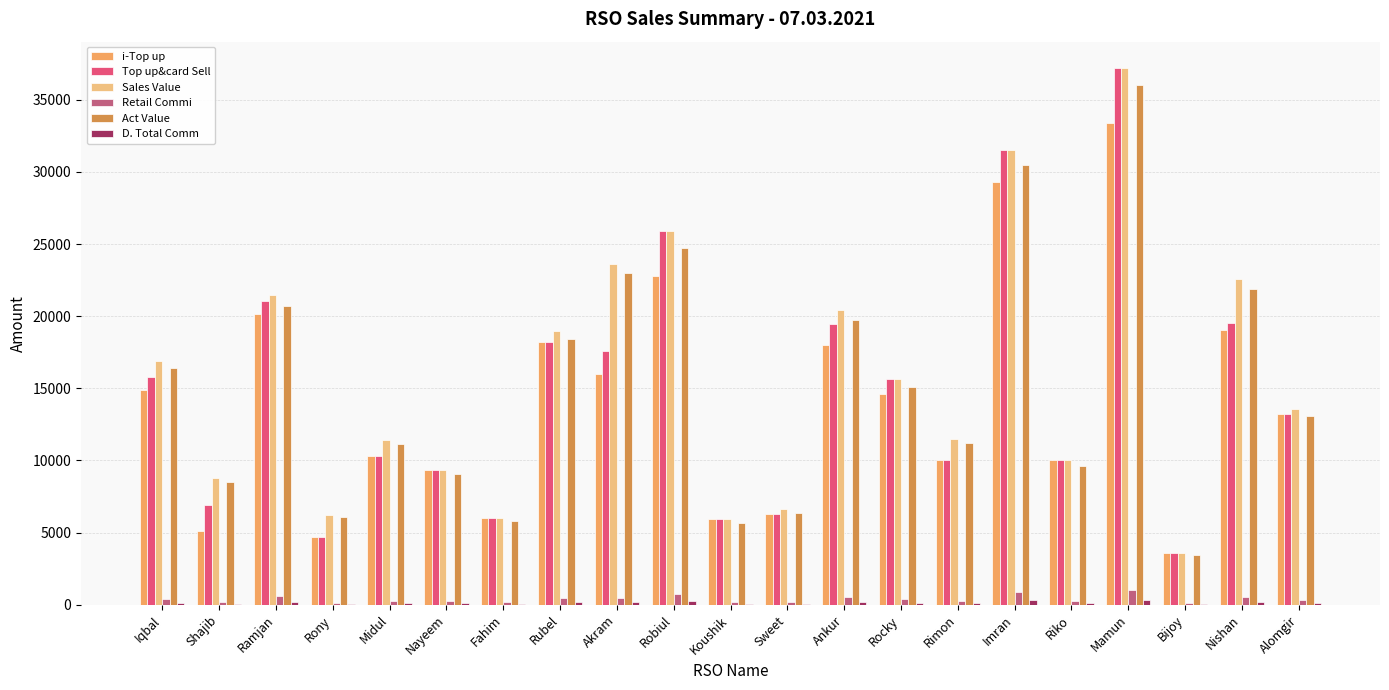

What is the maximum value for Retail Commi?

1022.1